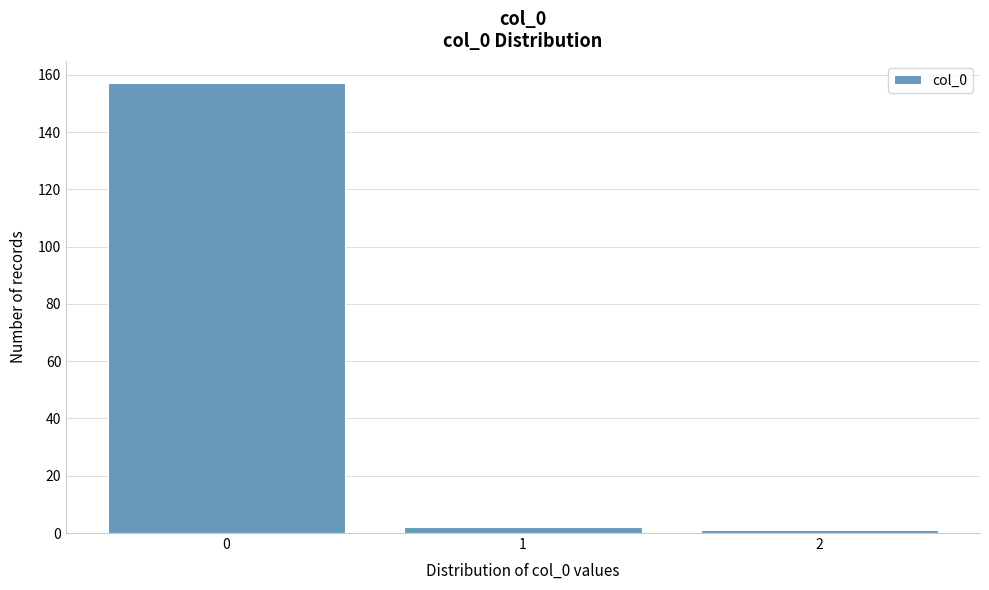

Reading left to right, transcribe this chart: for each bar, give the range it covers on the x-axis and its height. The values are not printed on the chart, so give them approximately, as read against the axis.

-0.5 to 0.5: 158
0.5 to 1.5: 2
1.5 to 2.5: under 2